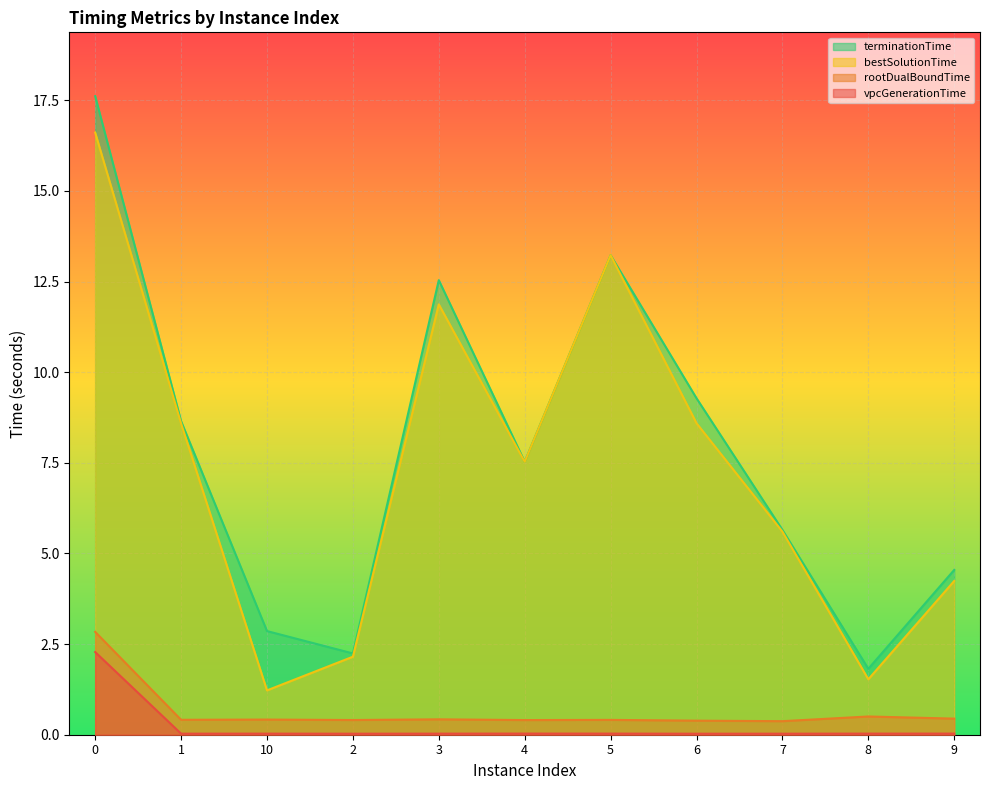

At which category does vpcGenerationTime reach its first local valley?

1